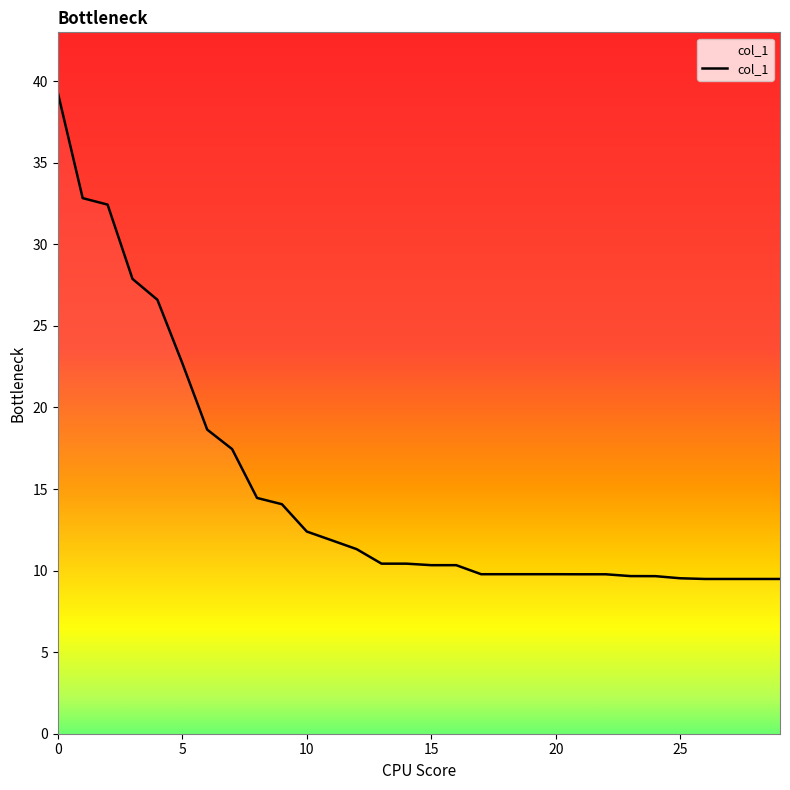

What is the difference between the maximum and minimum values?

29.8